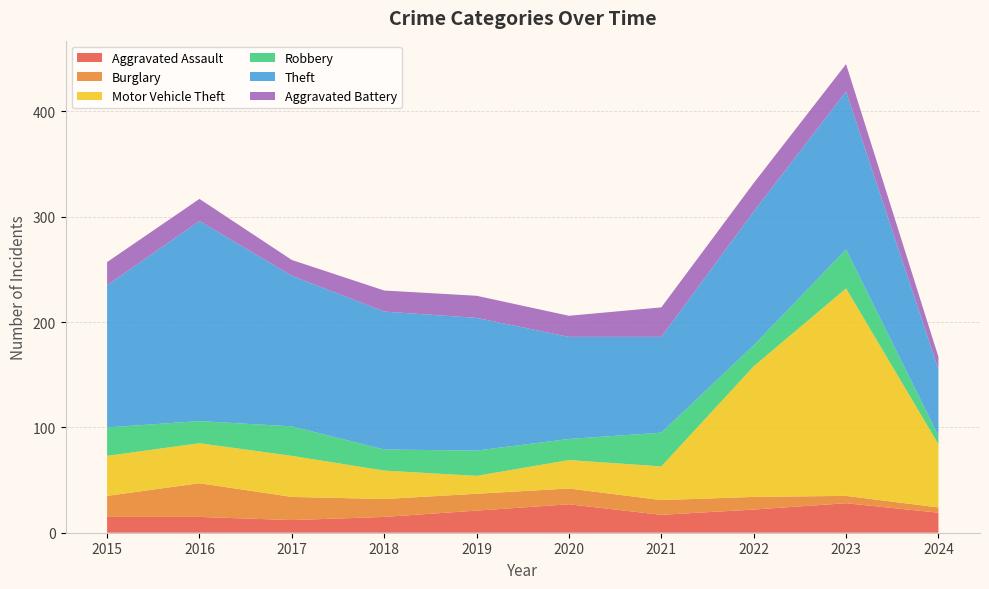

Reading left to right, transcribe all the data shown in this chart.

Aggravated Assault: 2015=15	2016=15	2017=12	2018=15	2019=21	2020=27	2021=17	2022=22	2023=28	2024=19
Burglary: 2015=20	2016=32	2017=22	2018=17	2019=16	2020=15	2021=14	2022=12	2023=7	2024=5
Motor Vehicle Theft: 2015=38	2016=38	2017=39	2018=27	2019=17	2020=27	2021=32	2022=124	2023=197	2024=60
Robbery: 2015=27	2016=21	2017=28	2018=20	2019=24	2020=20	2021=32	2022=20	2023=37	2024=8
Theft: 2015=135	2016=190	2017=143	2018=131	2019=126	2020=97	2021=91	2022=127	2023=150	2024=63
Aggravated Battery: 2015=22	2016=21	2017=15	2018=20	2019=21	2020=20	2021=28	2022=27	2023=26	2024=12